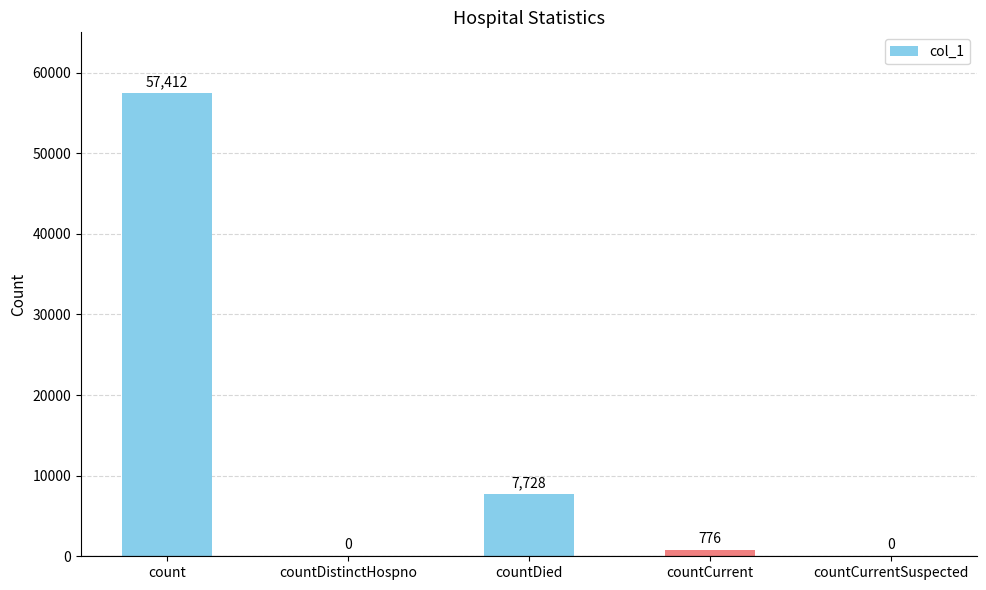

Which has a higher value, countCurrent or count?

count